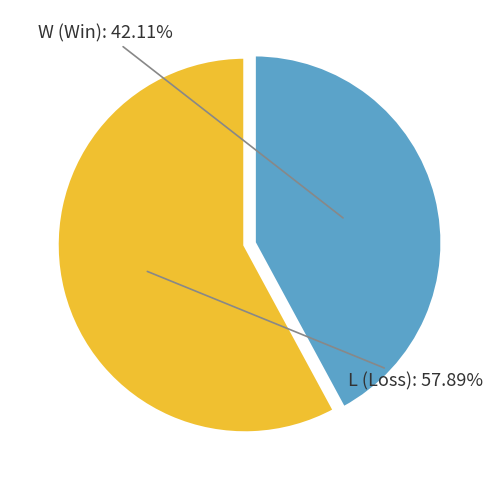

Does any single category account for the majority?

Yes